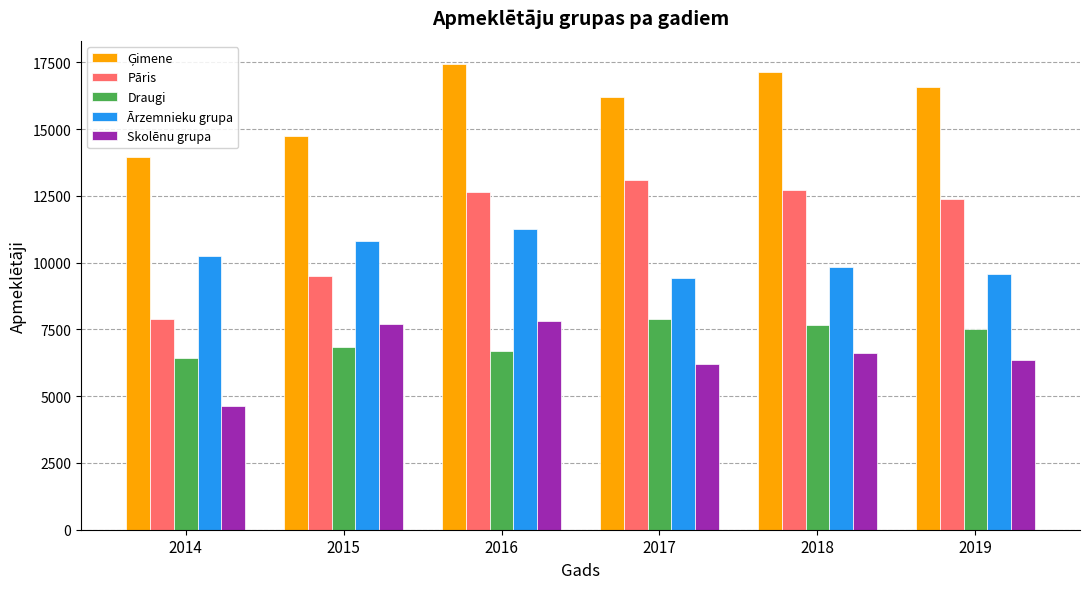

What value does the Draugi series have at 2019, to the nearest 100?

7500